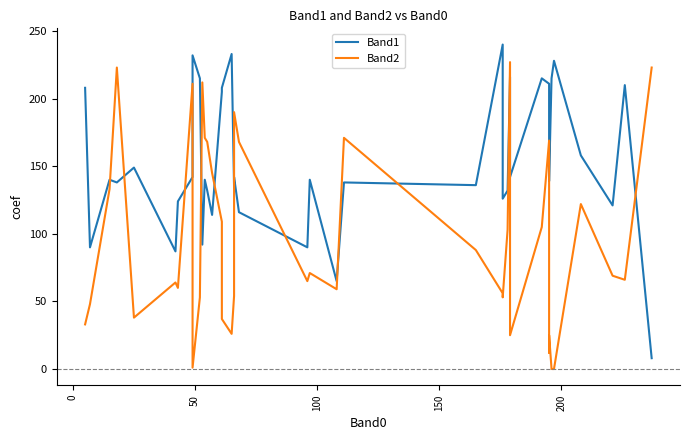

Is the value of Band1 at 7 greater than the value of Band2 at 34?

Yes